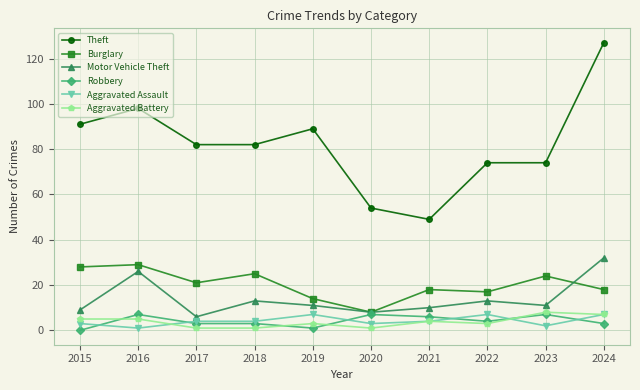

At which category does Motor Vehicle Theft reach its first local peak?

2016